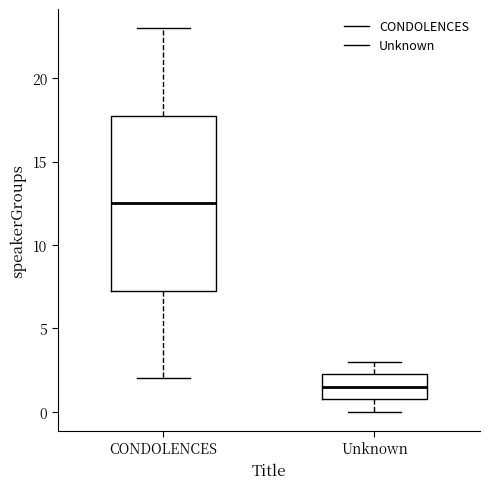

Which box's median line is the lowest?

Unknown